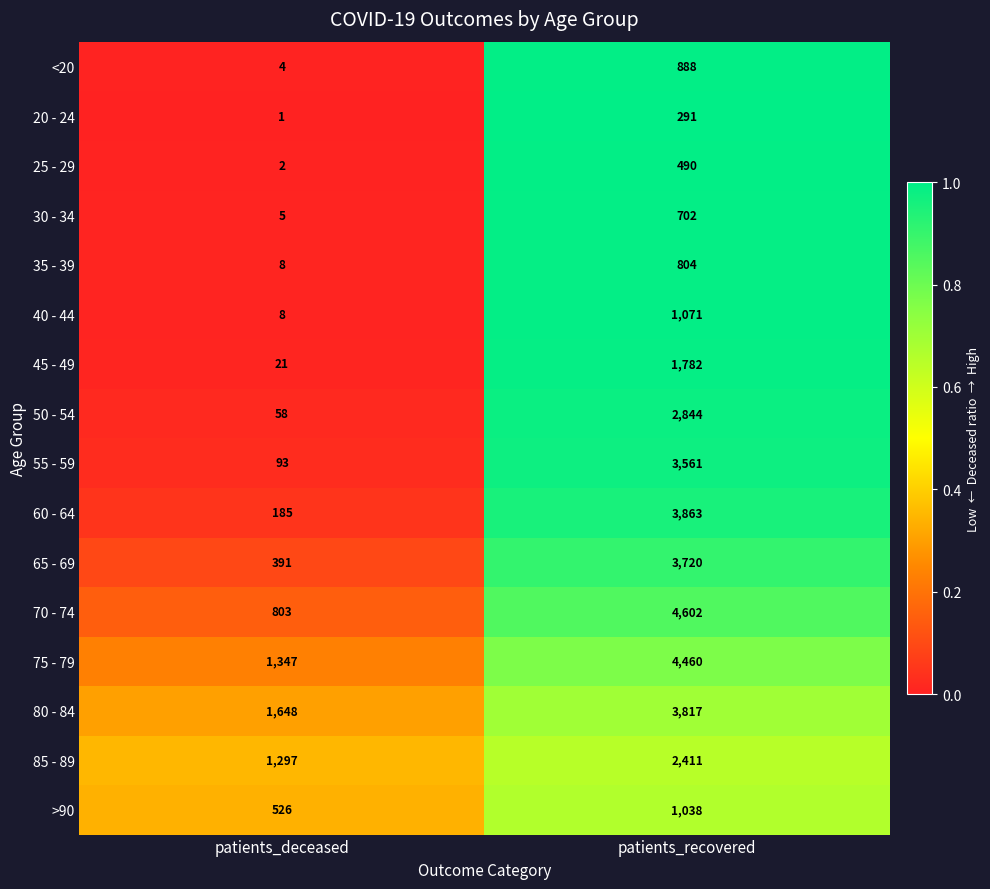

Which series has the largest range (max minus min)?

70 - 74